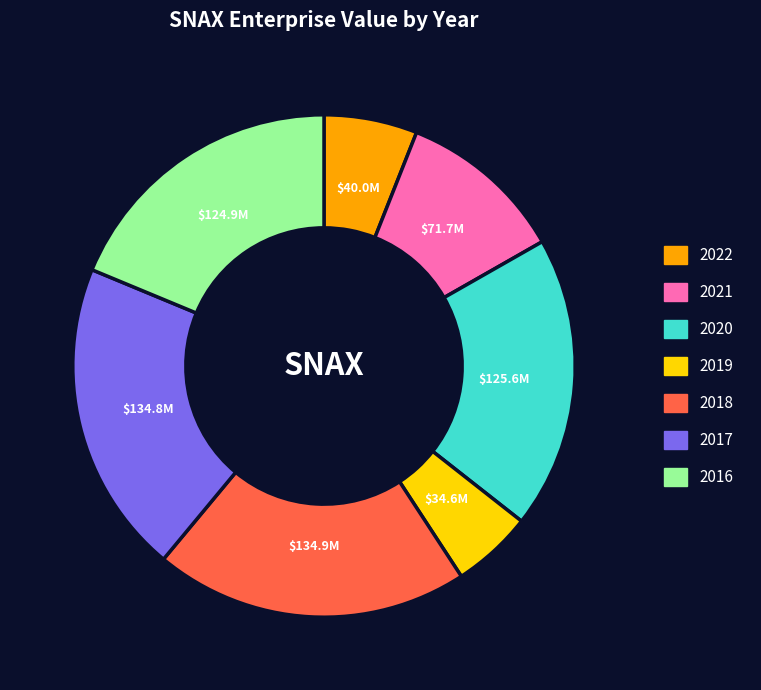

Approximately how many times larger is the value at 2017 compared to 2018?

1.0